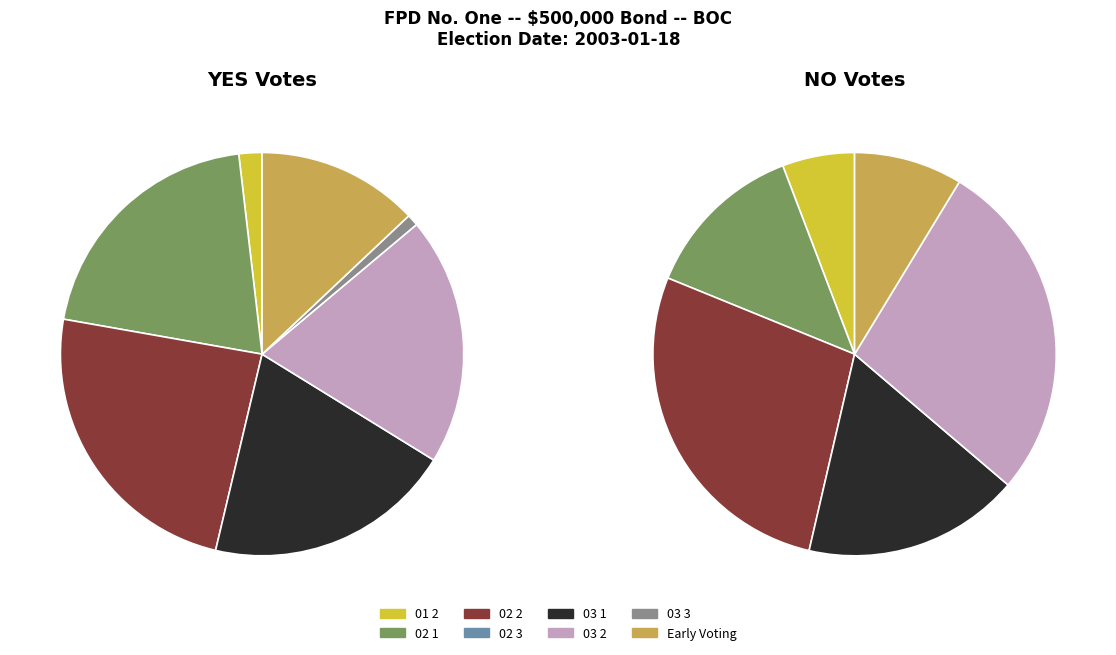

To the nearest percent, what is the difference between the largest and smallest slice percentages?

28%